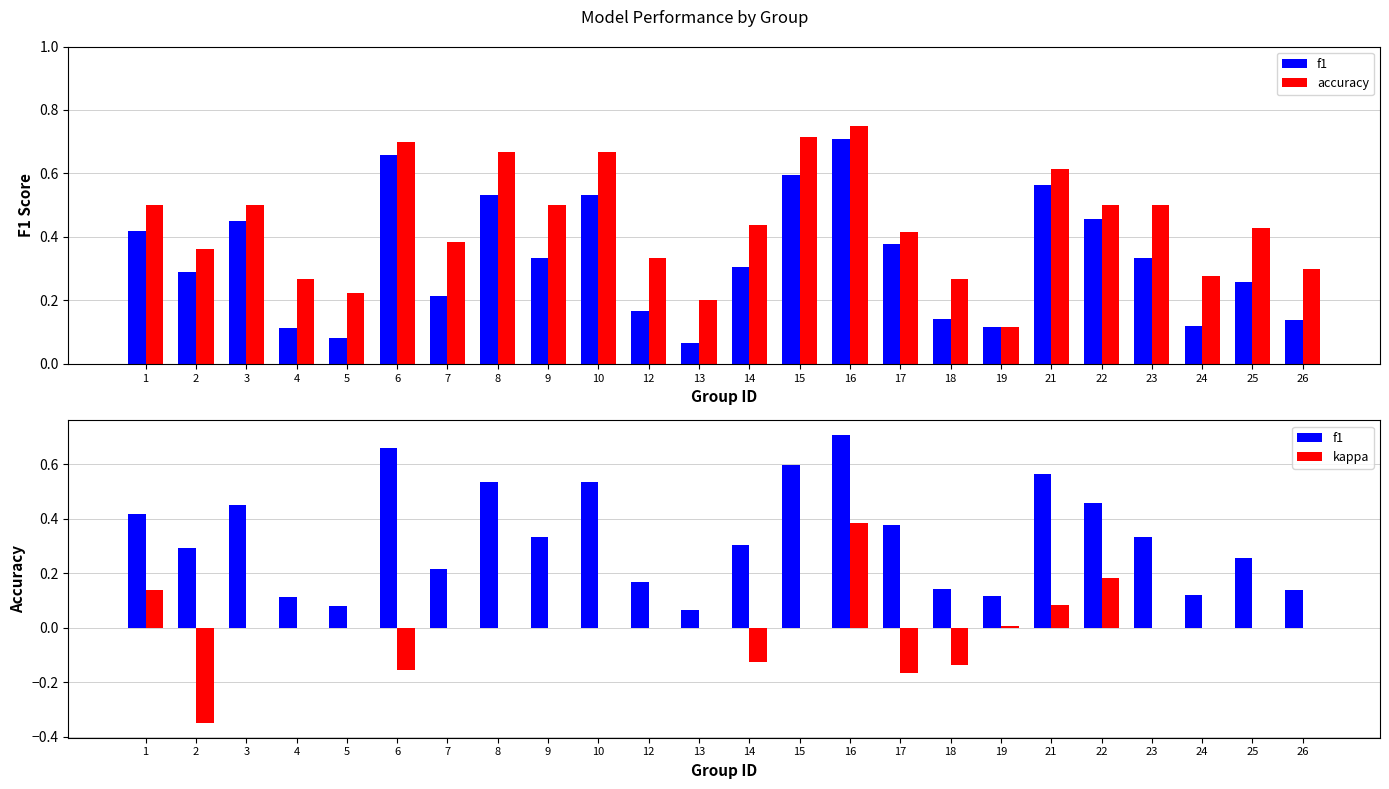

What is the total value across all series at 10?

1.2